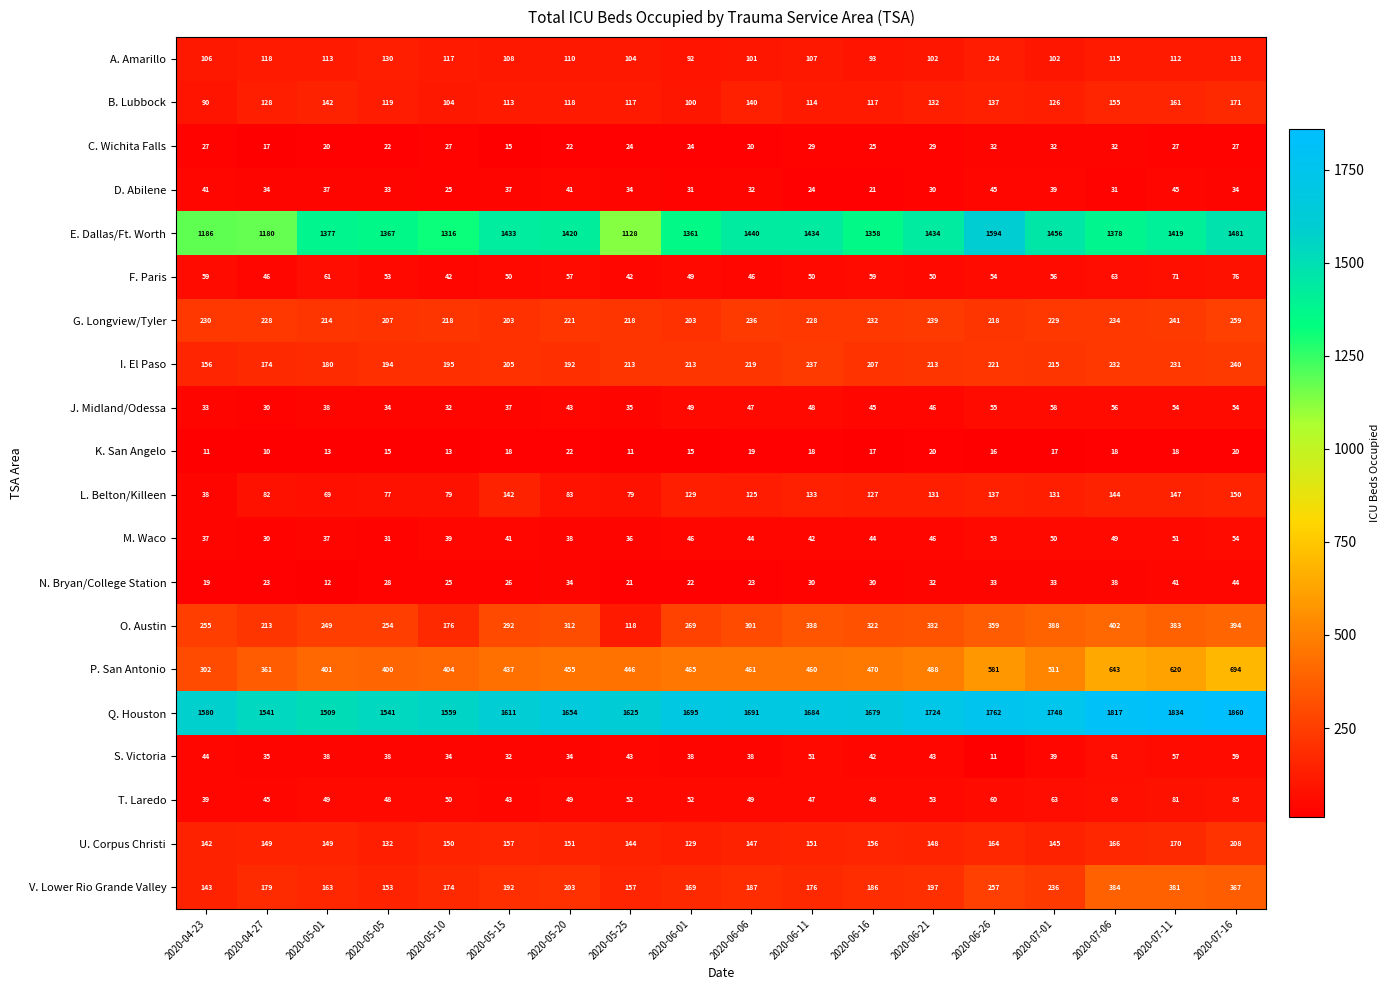

Rank the series by their maximum value, from highest to lowest.

Q. Houston, E. Dallas/Ft. Worth, P. San Antonio, O. Austin, V. Lower Rio Grande Valley, G. Longview/Tyler, I. El Paso, U. Corpus Christi, B. Lubbock, L. Belton/Killeen, A. Amarillo, T. Laredo, F. Paris, S. Victoria, J. Midland/Odessa, M. Waco, D. Abilene, N. Bryan/College Station, C. Wichita Falls, K. San Angelo